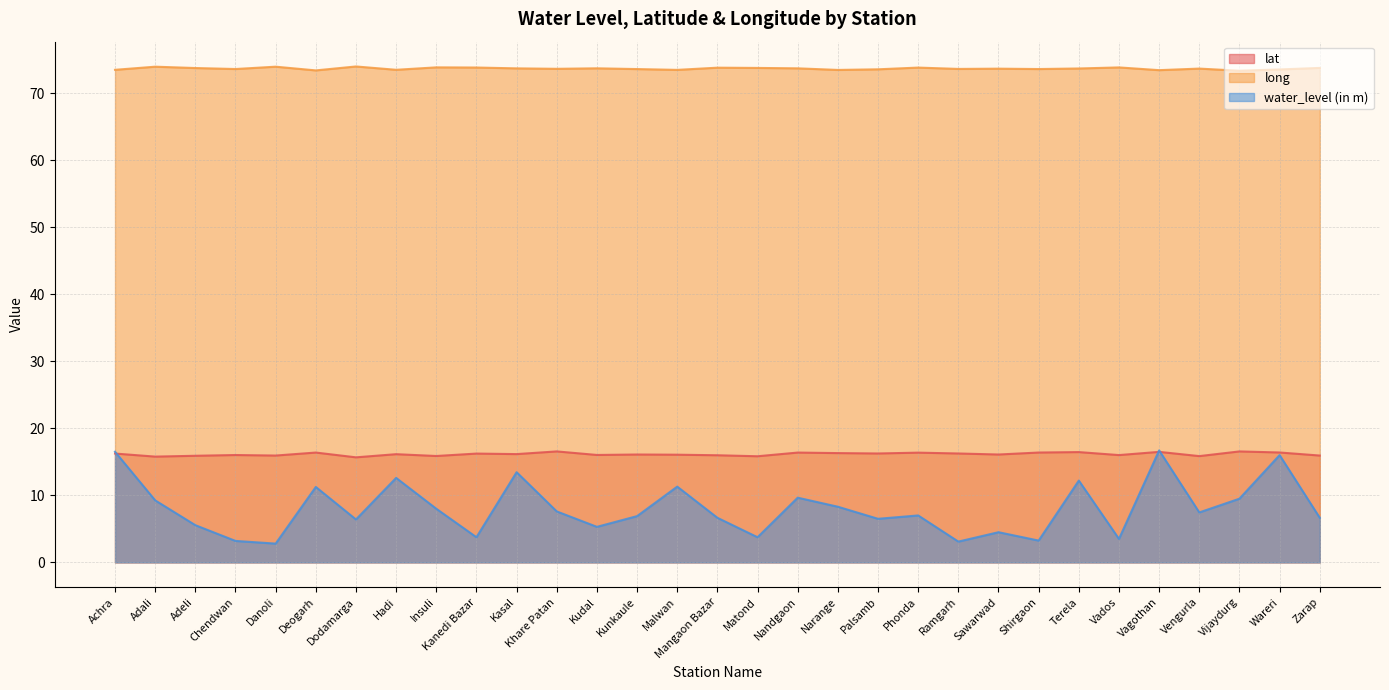

Rank the series at Sawarwad from highest to lowest value.

long, lat, water_level (in m)